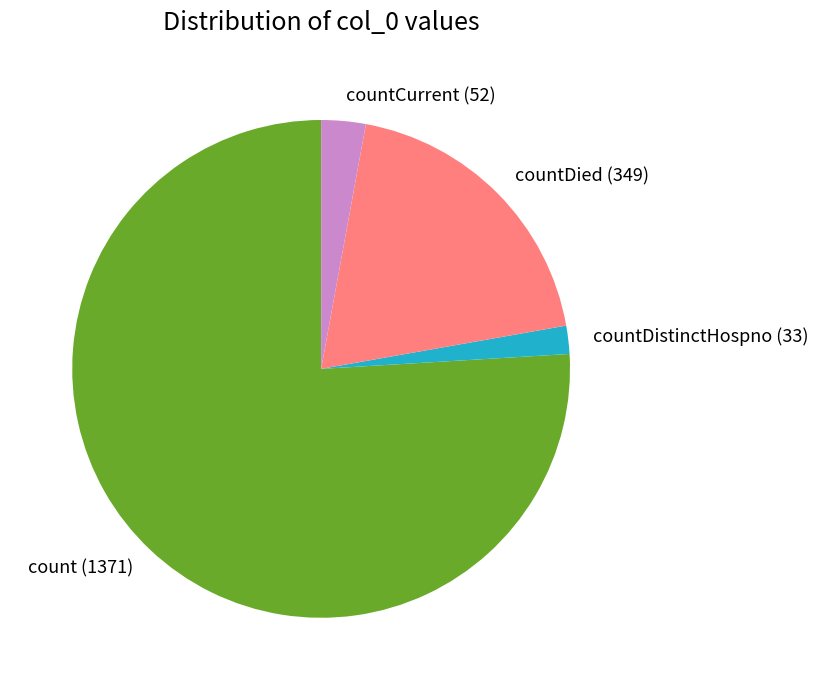

Combined, do count and countDistinctHospno account for over 50%?

Yes